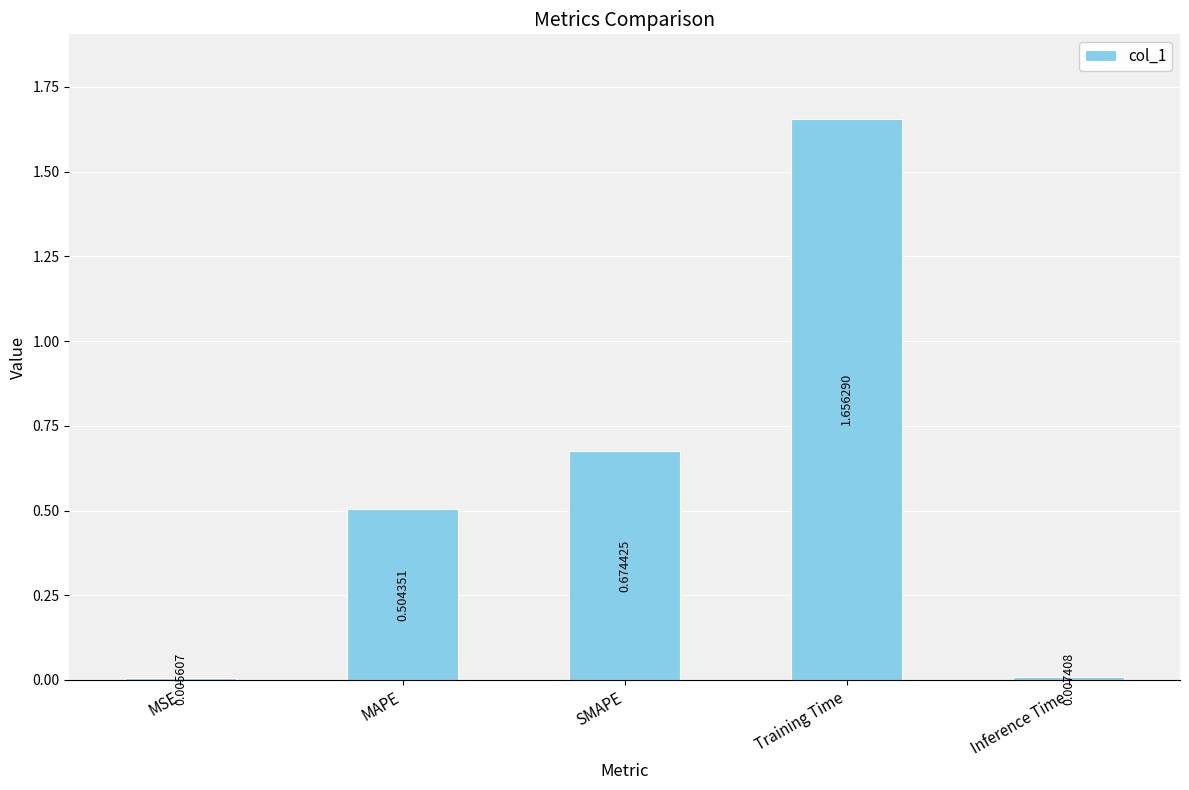

How many categories are shown in the chart?

5